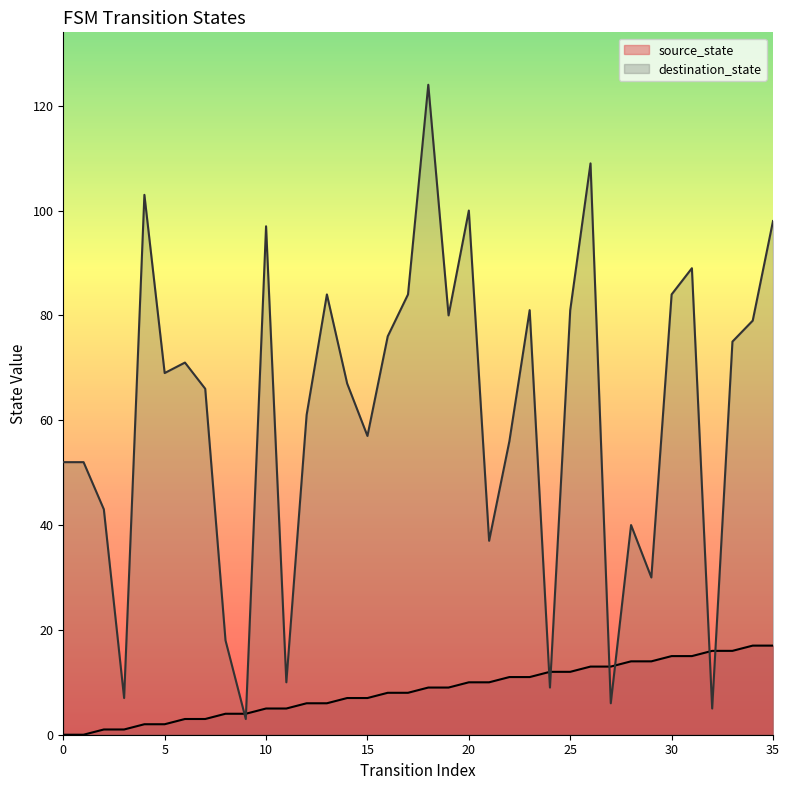

Which series changed the most between 3 and 28?

destination_state